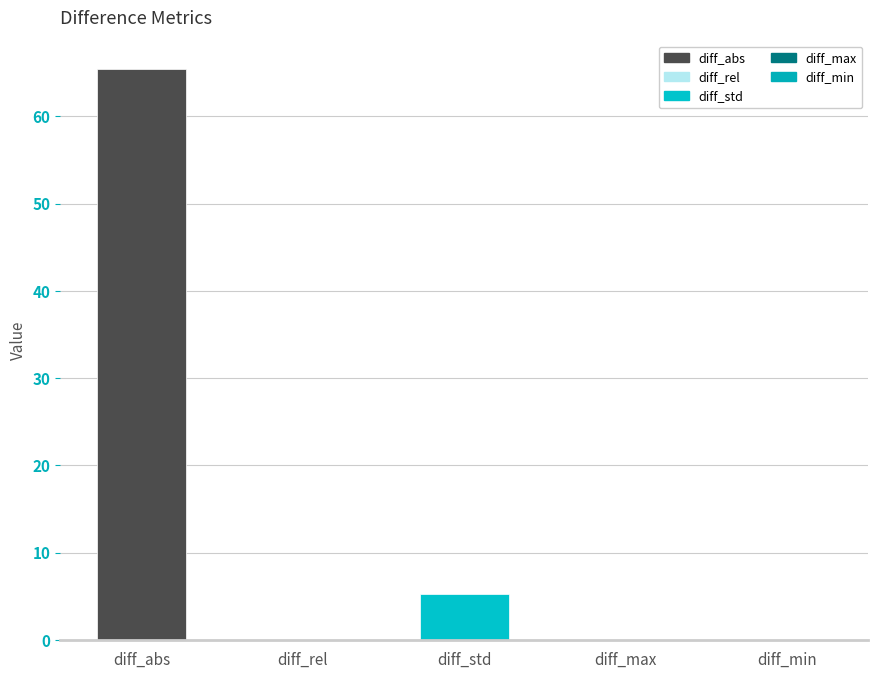

At which category does the chart reach its peak across all series?

diff_abs